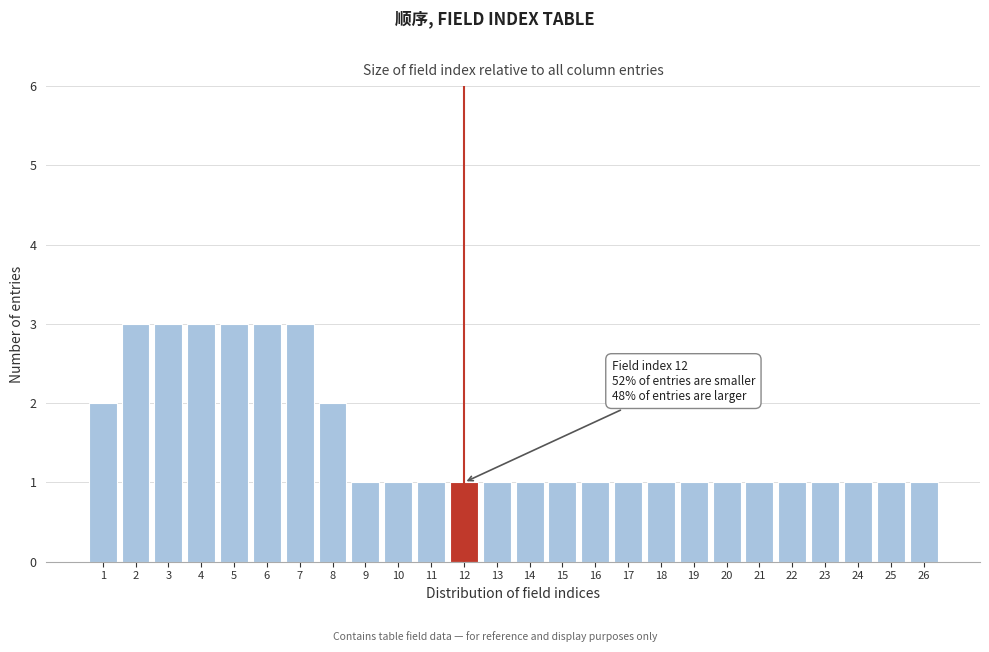

Reading right to left, what are all the values shown in this chart?

1	1	1	1	1	1	1	1	1	1	1	1	1	1	1	1	1	1	2	3	3	3	3	3	3	2